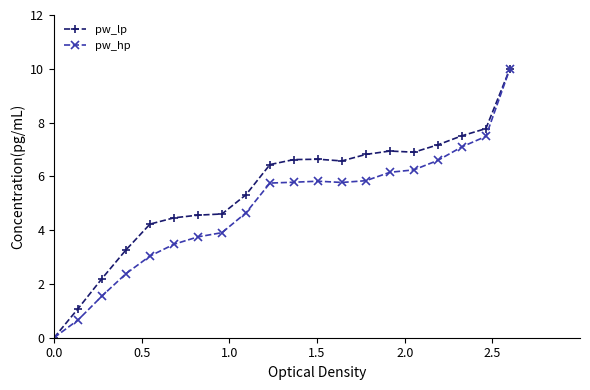

How many data points does each series have?

20